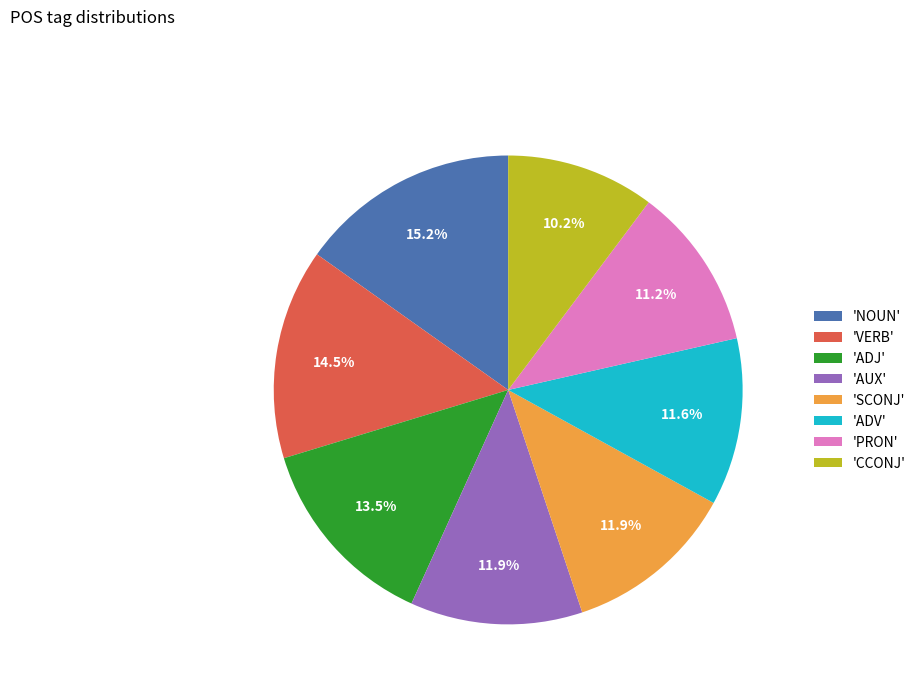

Does 'AUX' represent more than half of the total?

No